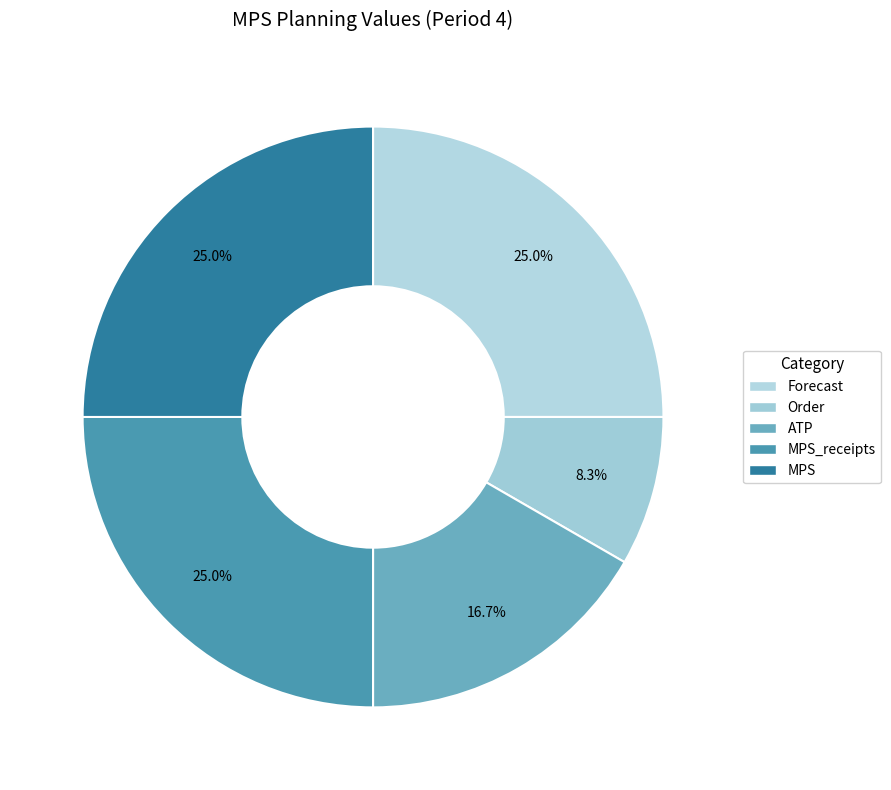

How many segments does this pie chart have?

5